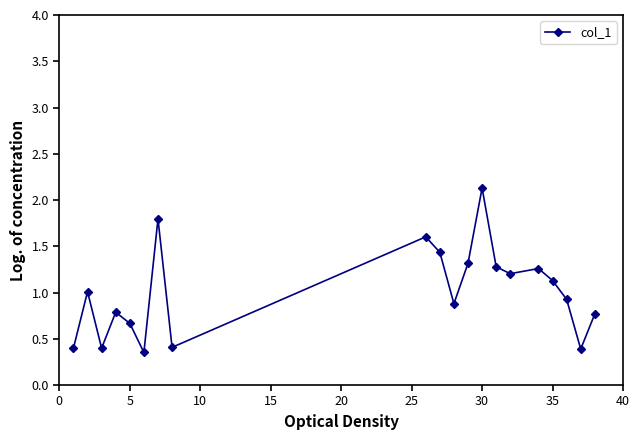

What is the difference between the second highest and minimum values?

1.4